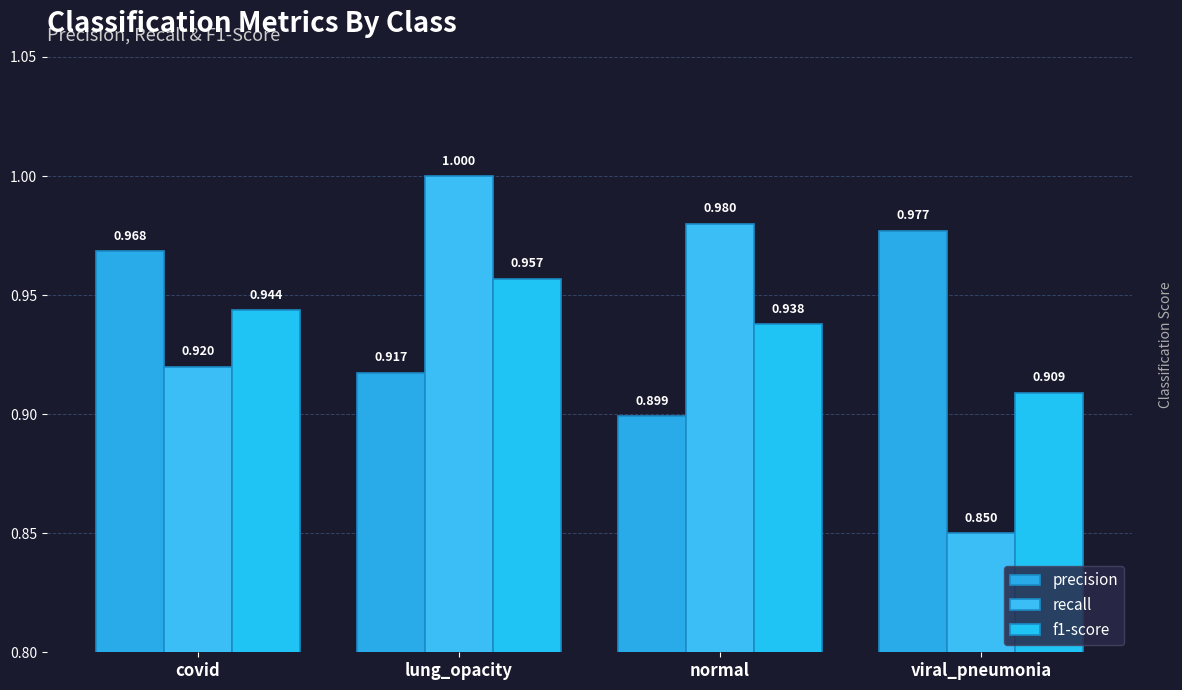

What value does the recall series have at lung_opacity?

1.0